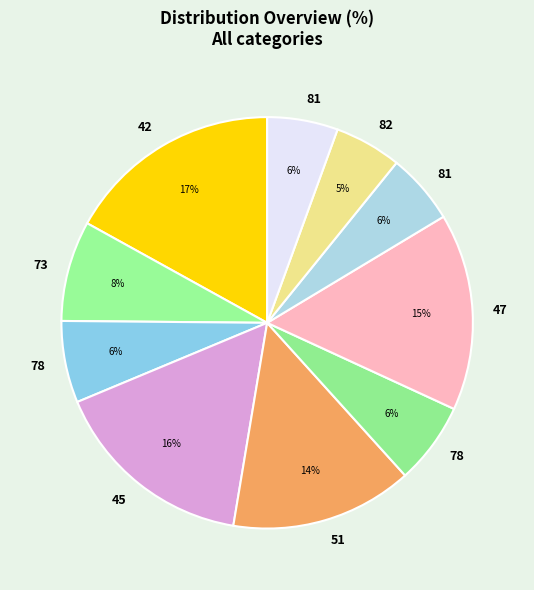

How many segments does this pie chart have?

10